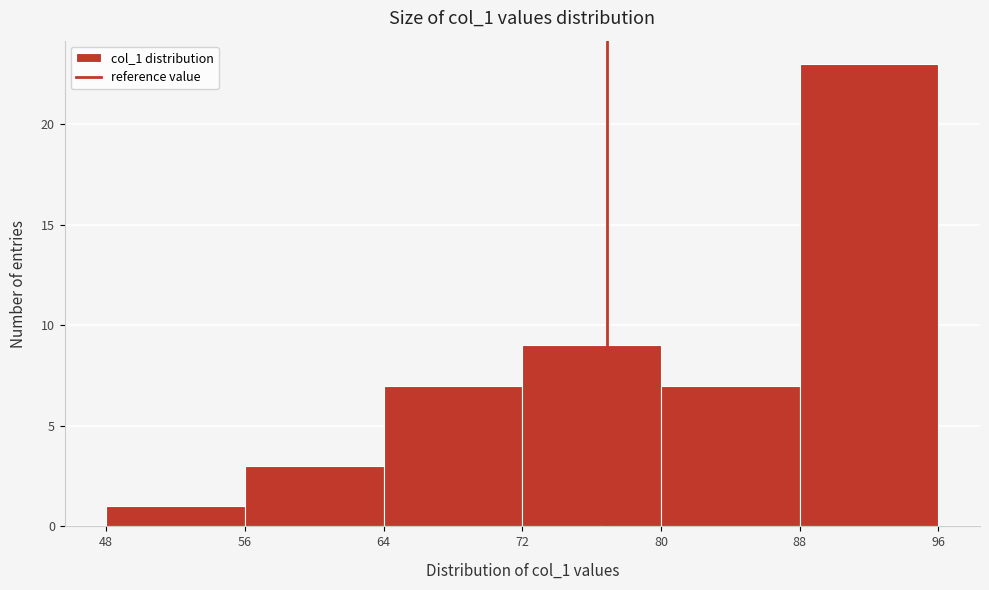

Reading left to right, list every bar in this chart as the range it spans on the x-axis followed by its height. The values are not printed on the chart, so give them approximately, as read against the axis.

48 to 56: 1
56 to 64: 3
64 to 72: 7
72 to 80: 9
80 to 88: 7
88 to 96: 23